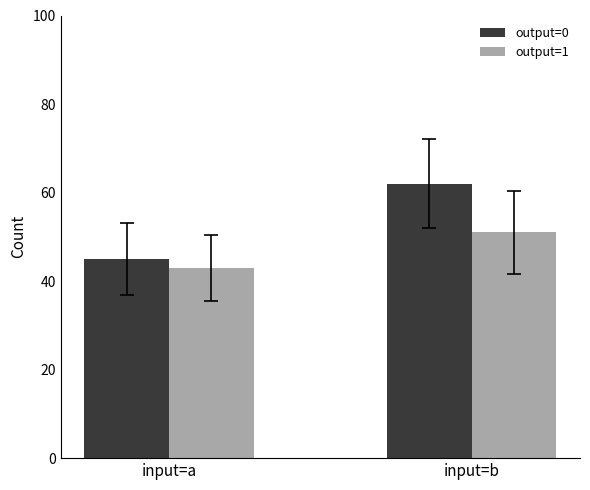

What is the maximum value shown in the chart?

62